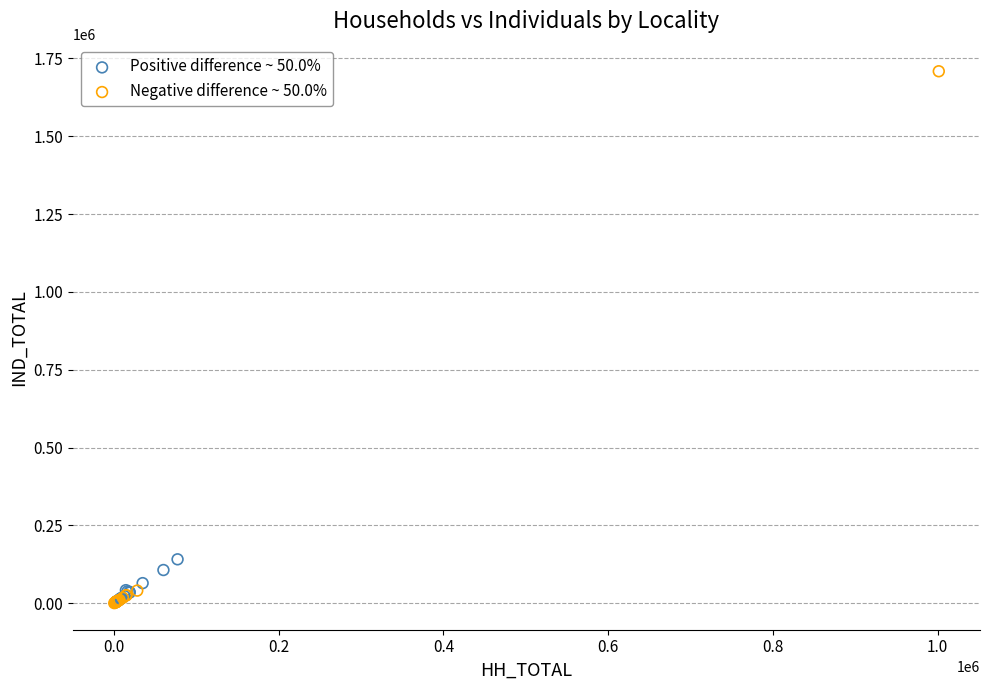

Which series has the widest spread of Y values?

Negative difference ~ 50.0%